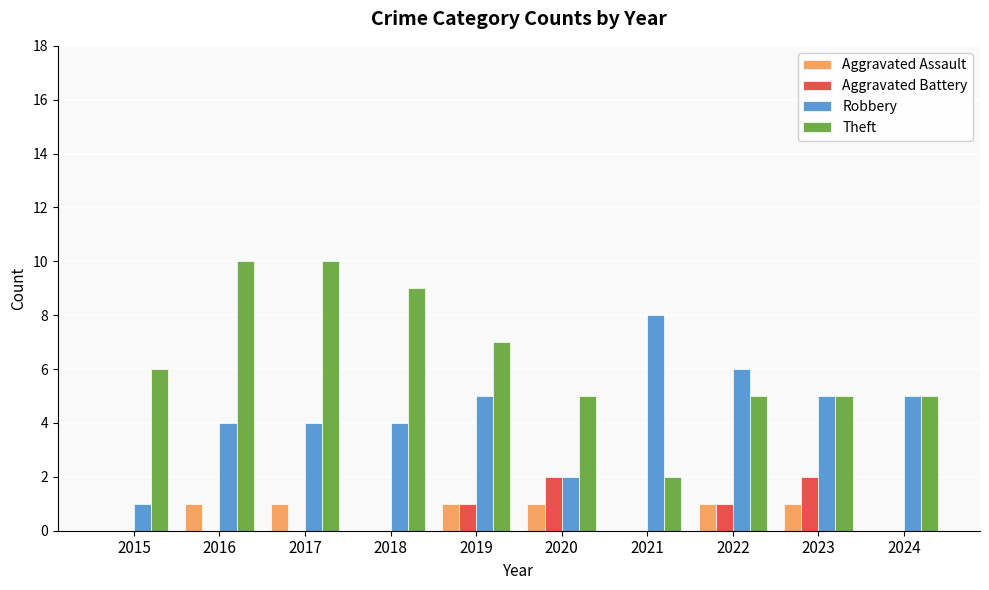

What is the maximum value shown in the chart?

10